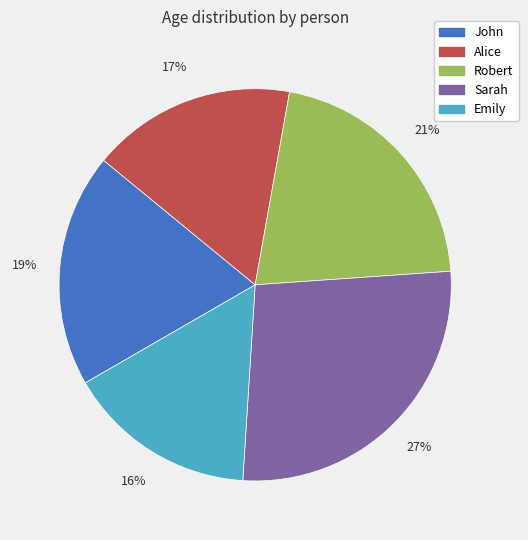

Which slice is the largest?

Sarah